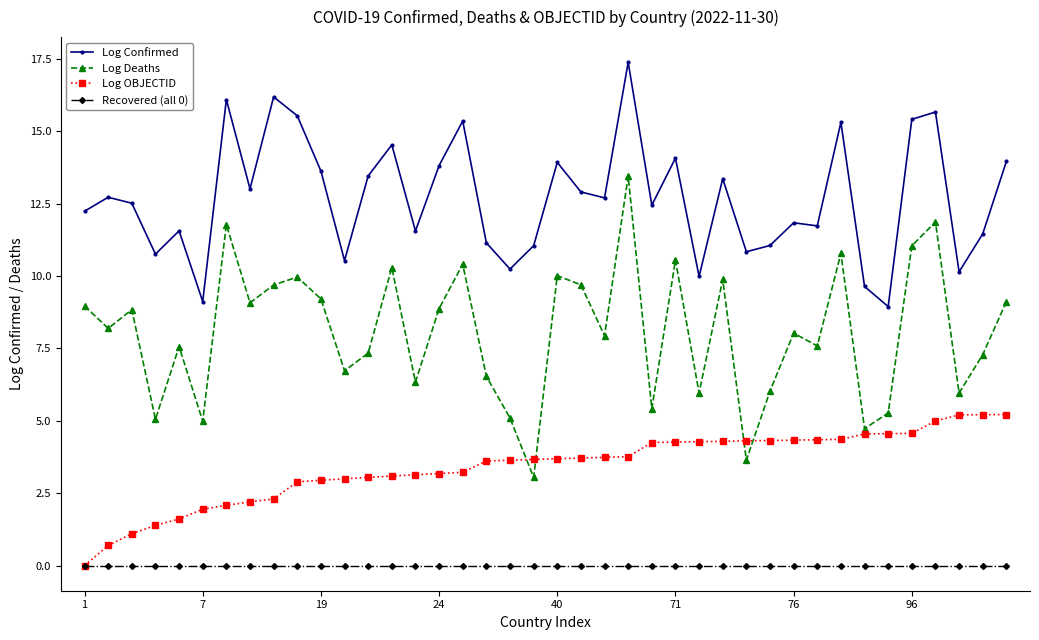

True or false: Log Confirmed and Recovered (all 0) cross at least once.

False